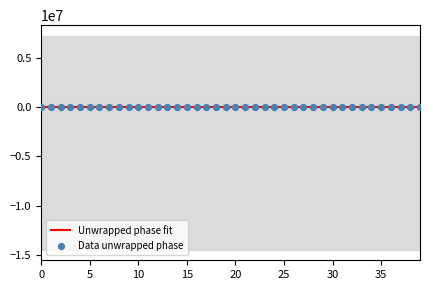

What is the change in value from 9 to 13?

-1.0